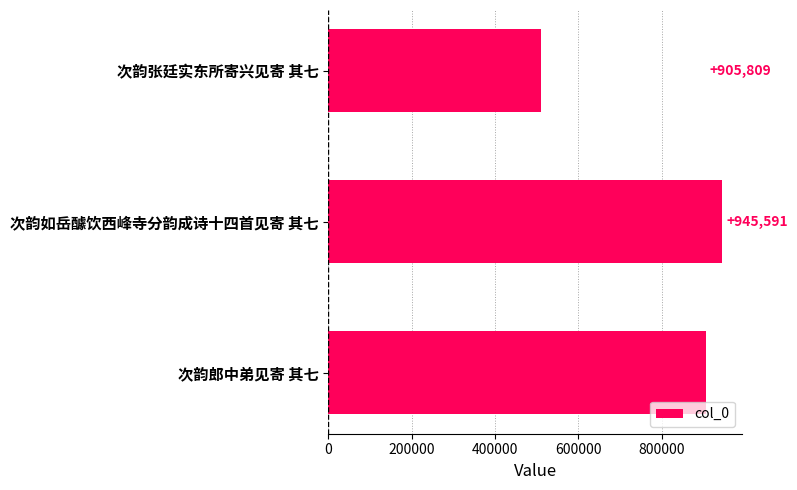

Where is the data nearest to the value 727855?

次韵郎中弟见寄 其七